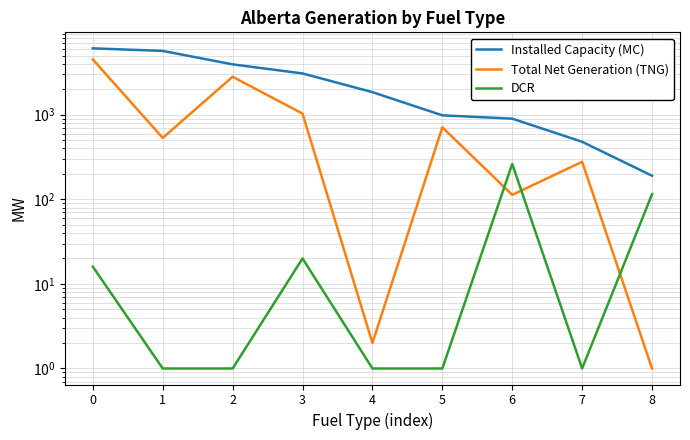

Between 2 and 6, which series saw the biggest shift?

Installed Capacity (MC)